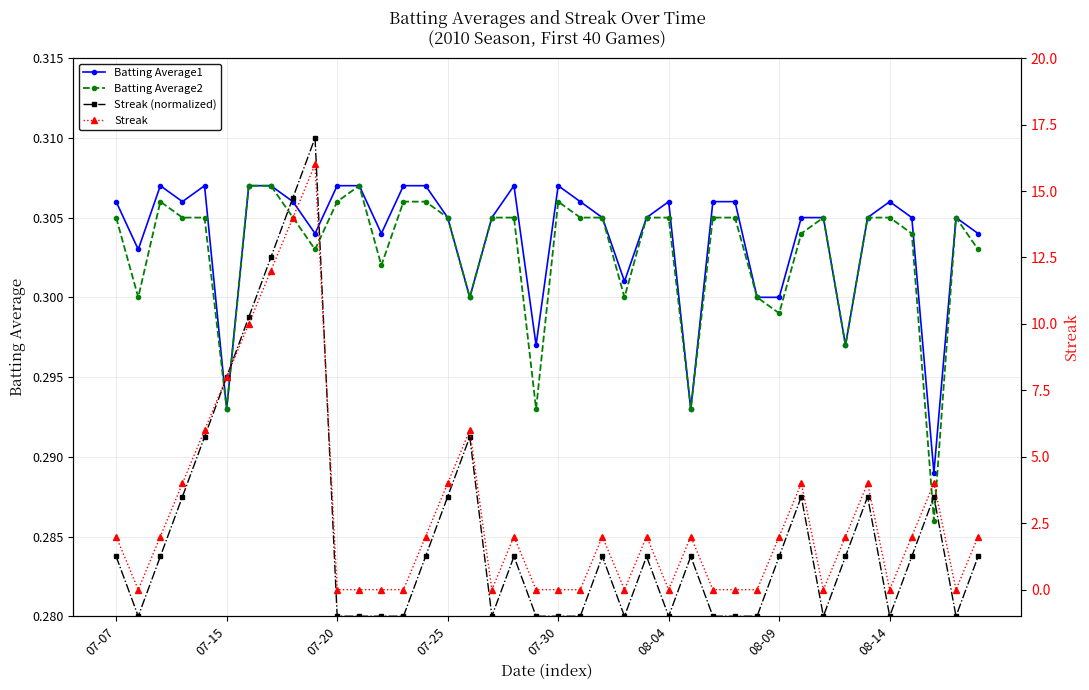

In Streak, how many points are higher than both neighbors (excluding endpoints)?

9